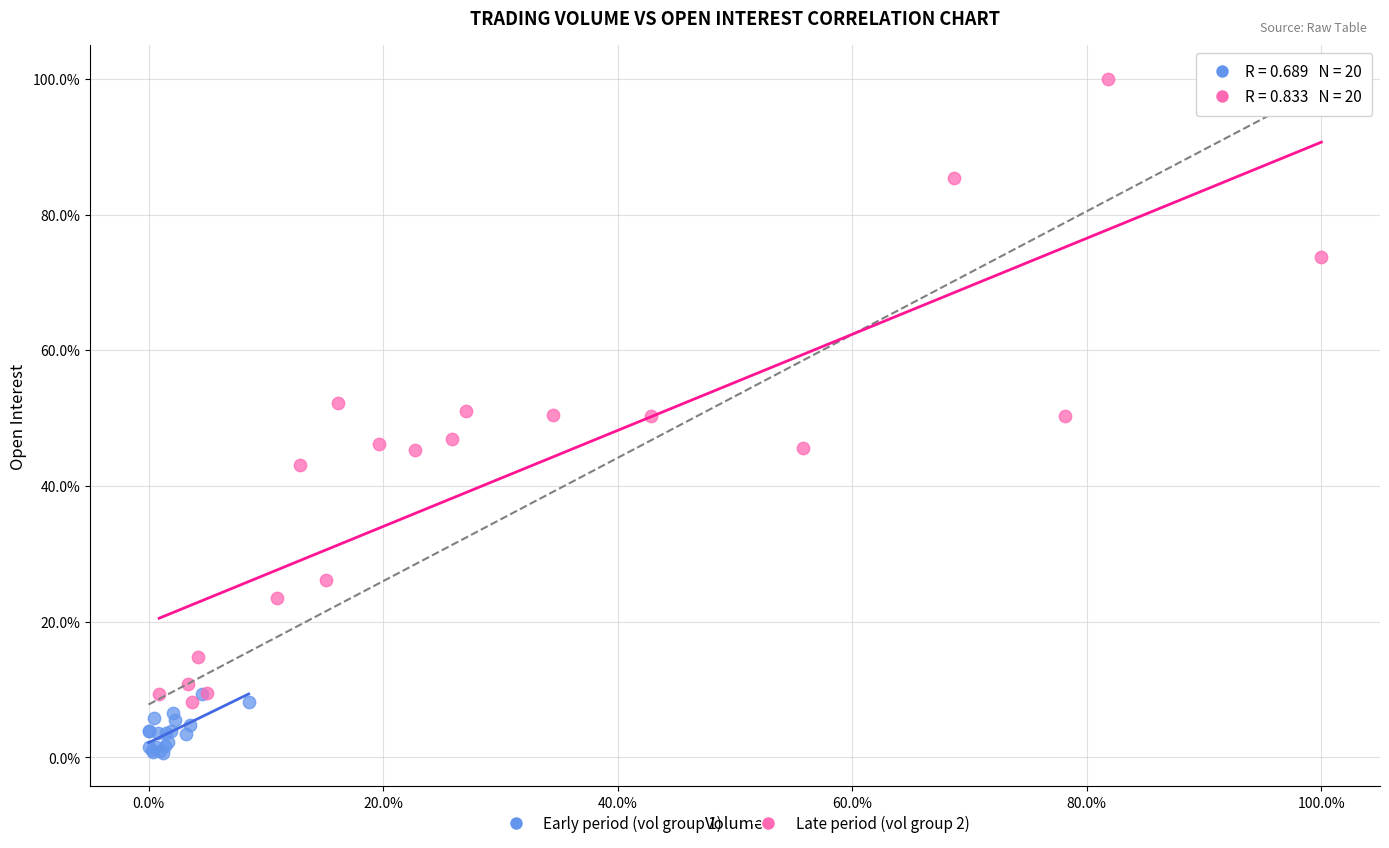

What are all the series names shown in the legend?

Early period (vol group 1), Late period (vol group 2)